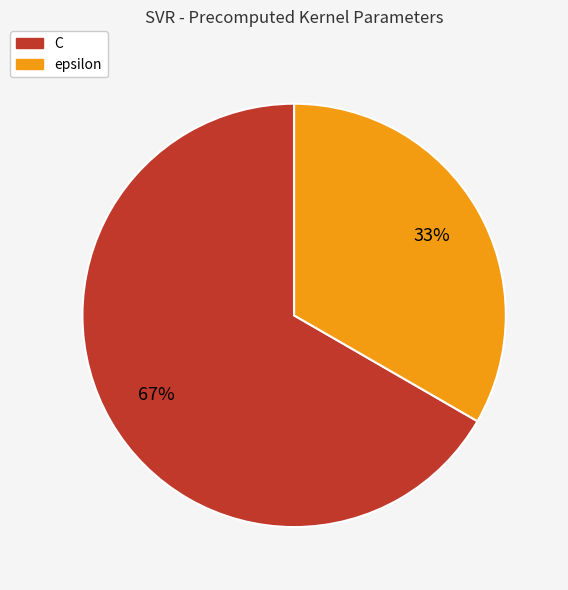

Is epsilon the majority of the pie?

No